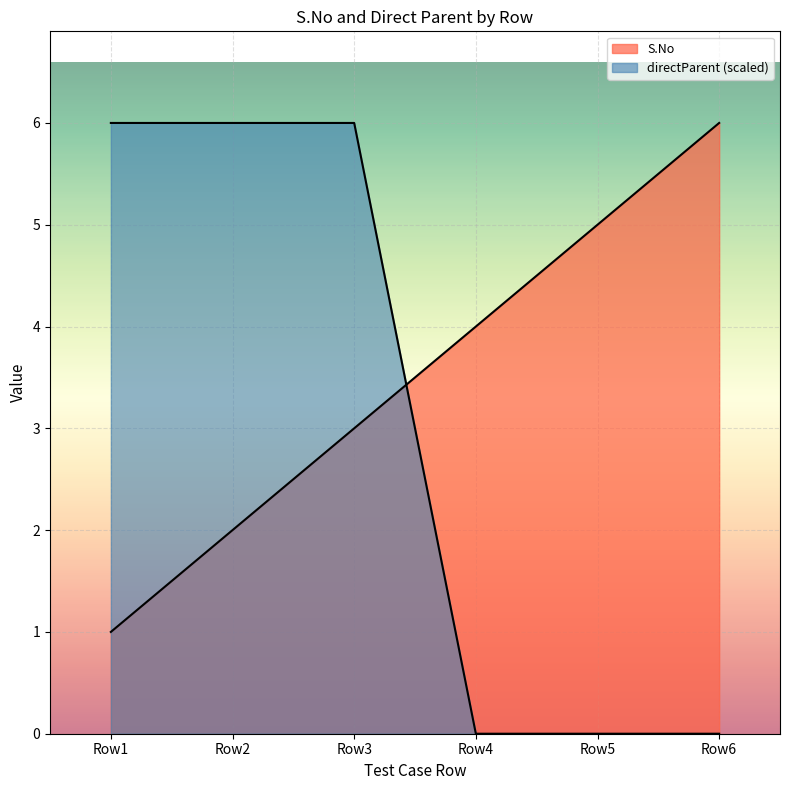

At how many categories does at least one series exceed 1?

6